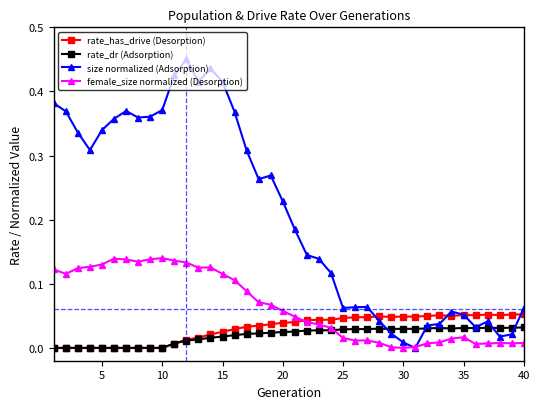

True or false: rate_dr (Adsorption) has more than 0 interior local peaks.

True